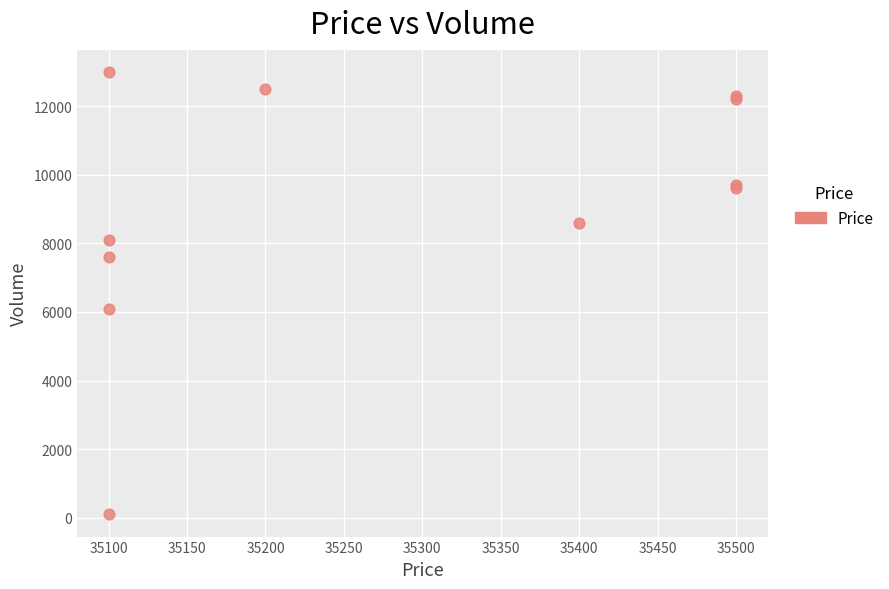

What Y value in the scatter plot is closest to 6550?

6100